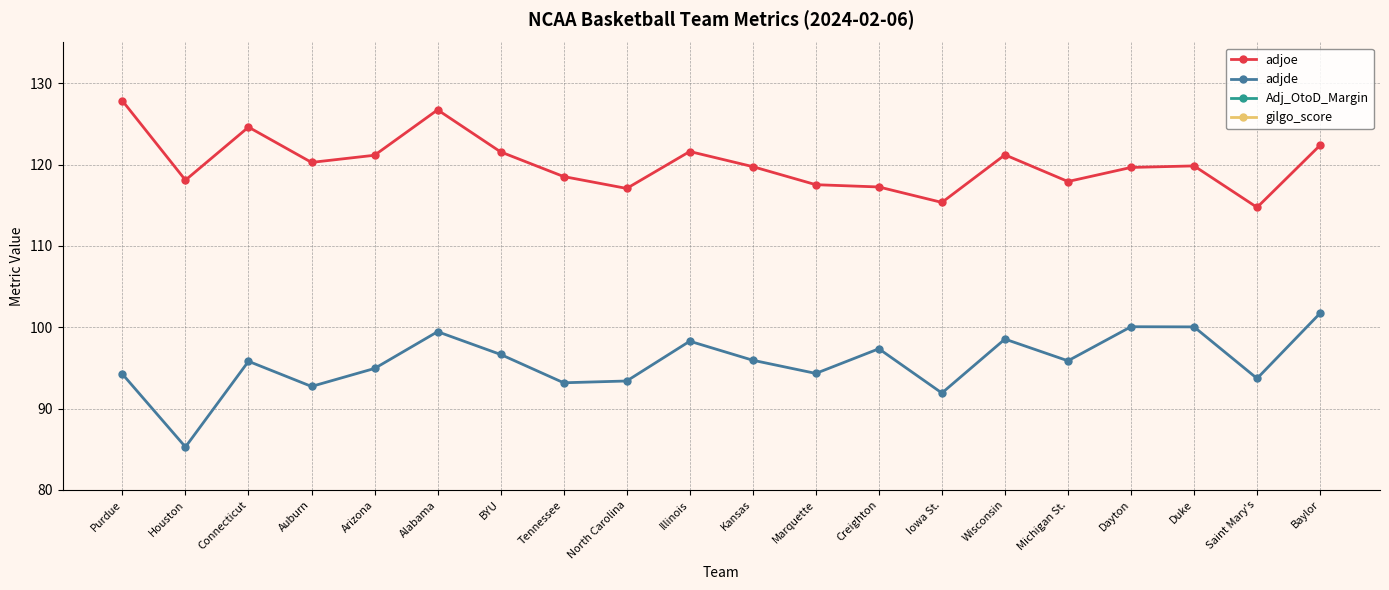

True or false: adjoe and adjde cross at least once.

False